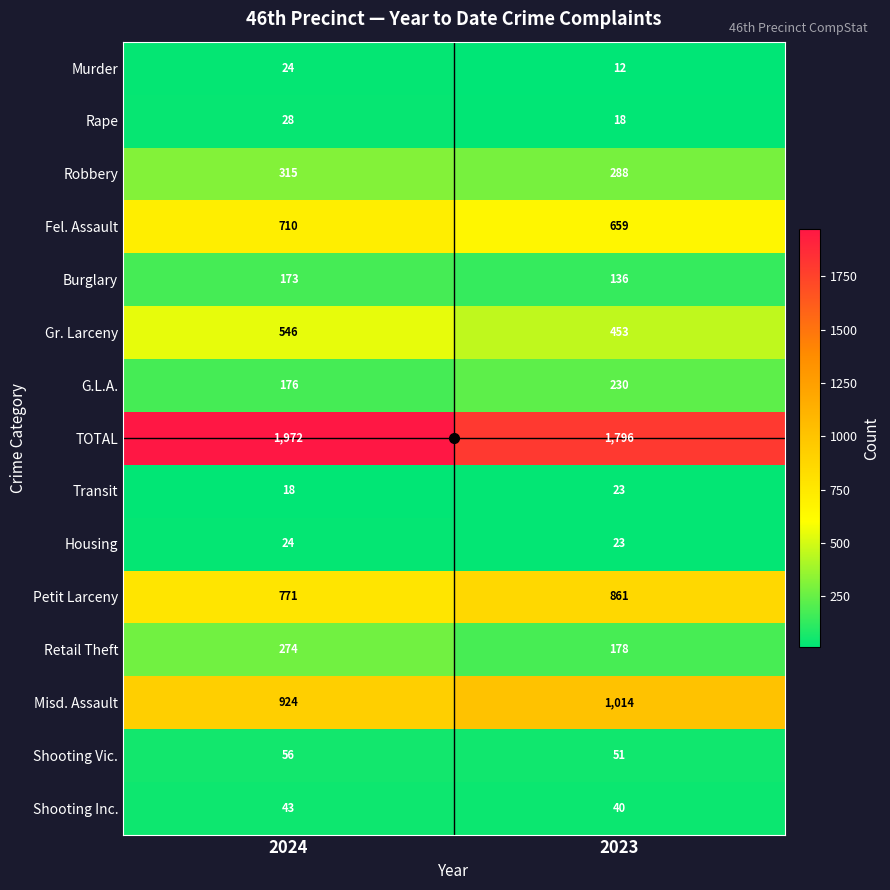

List the labels in order of Housing value, largest first.

2024, 2023